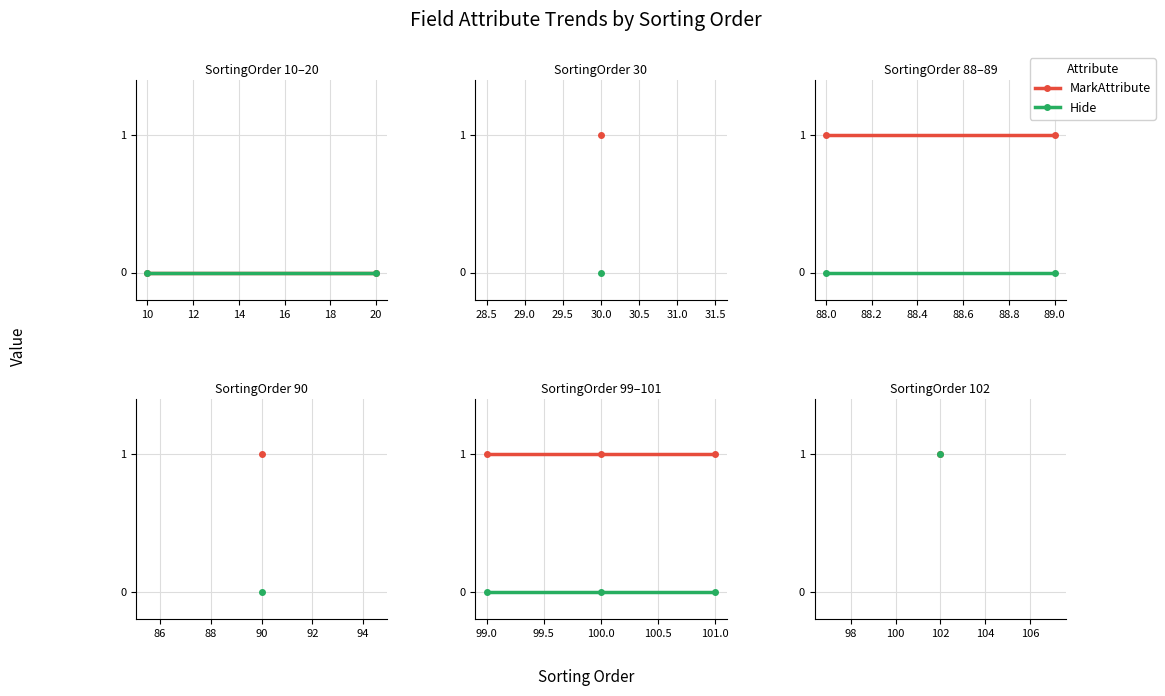

What are all the series names shown in the legend?

MarkAttribute, Hide